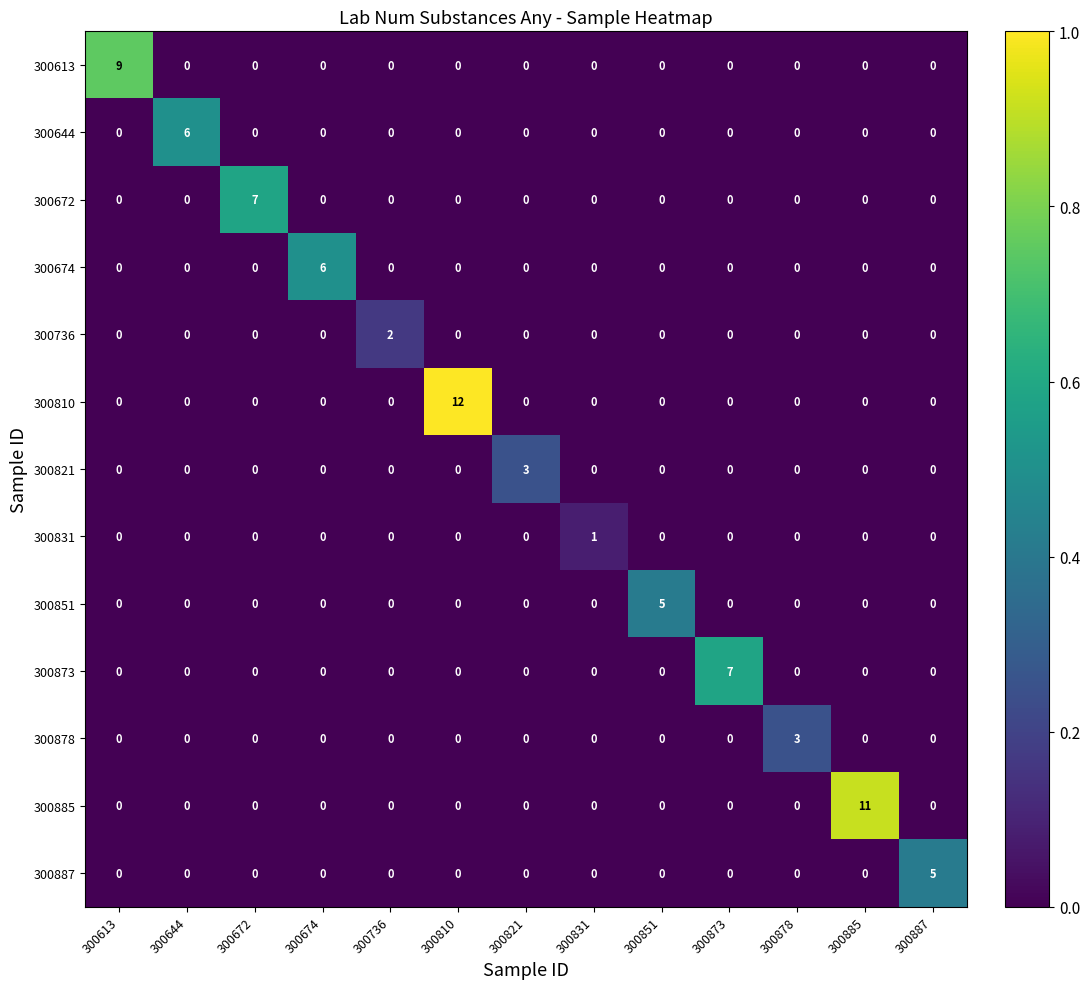

Is it true that 300644 equals 3 at 300821?

False